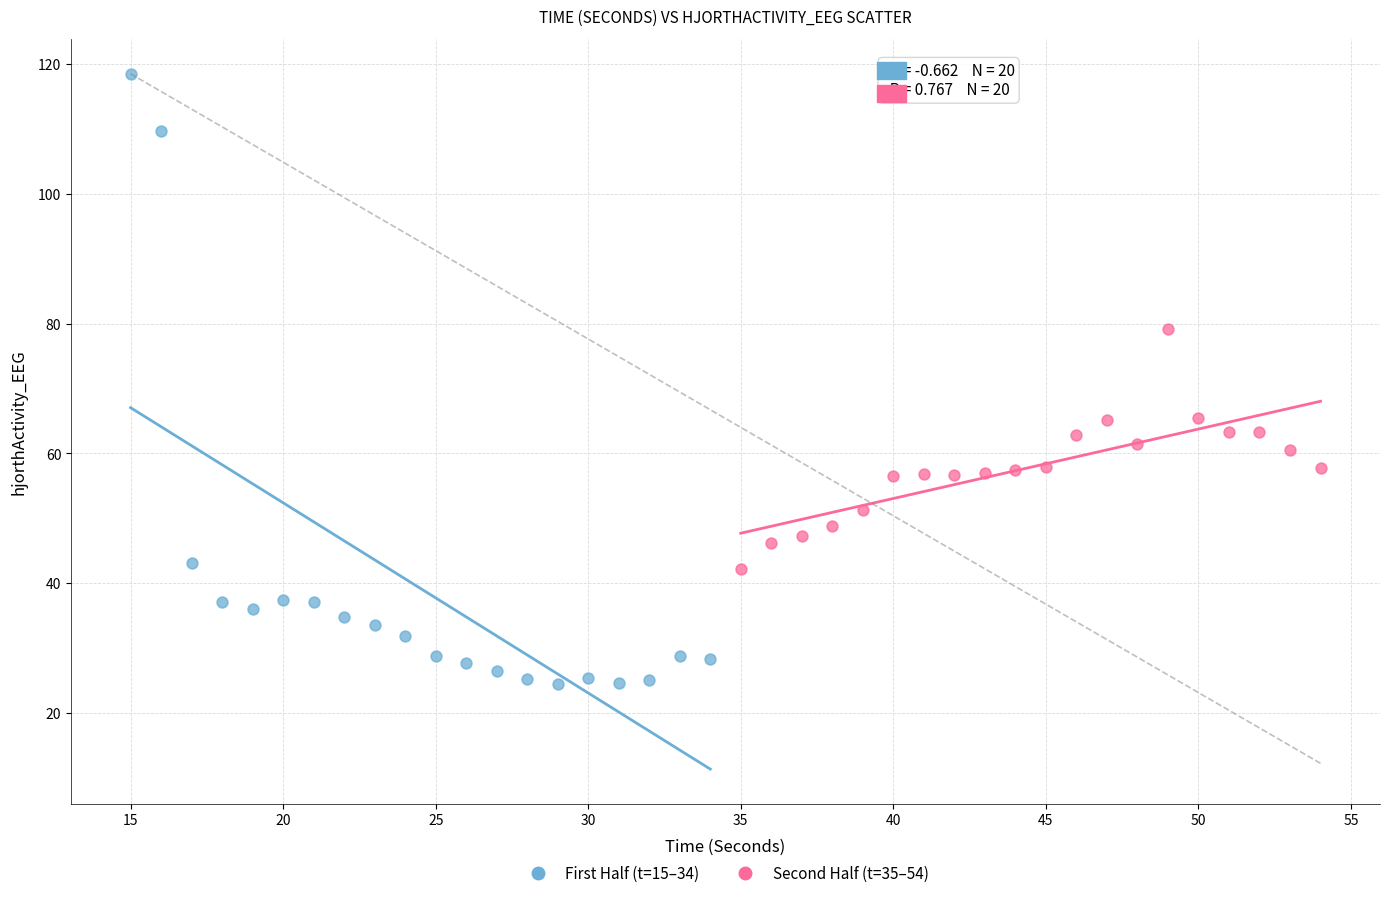

Which series has the largest Y range (max minus min)?

First Half (t=15–34)